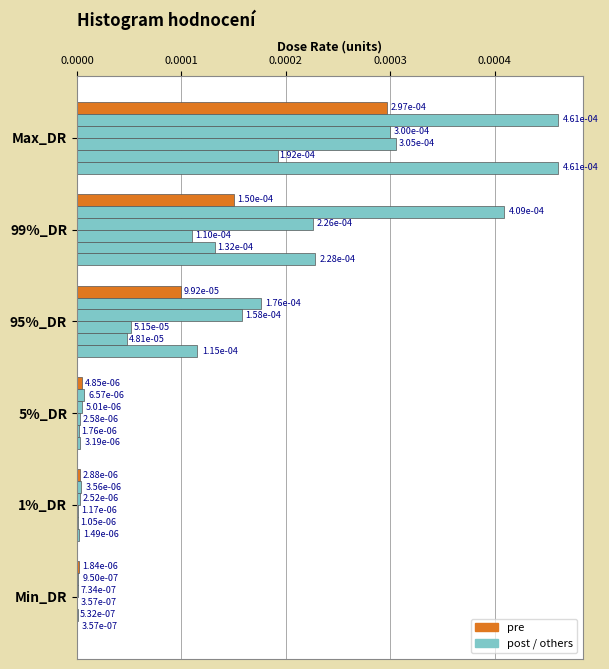

The value of pre at 1%_DR is 0.0. True or false?

False